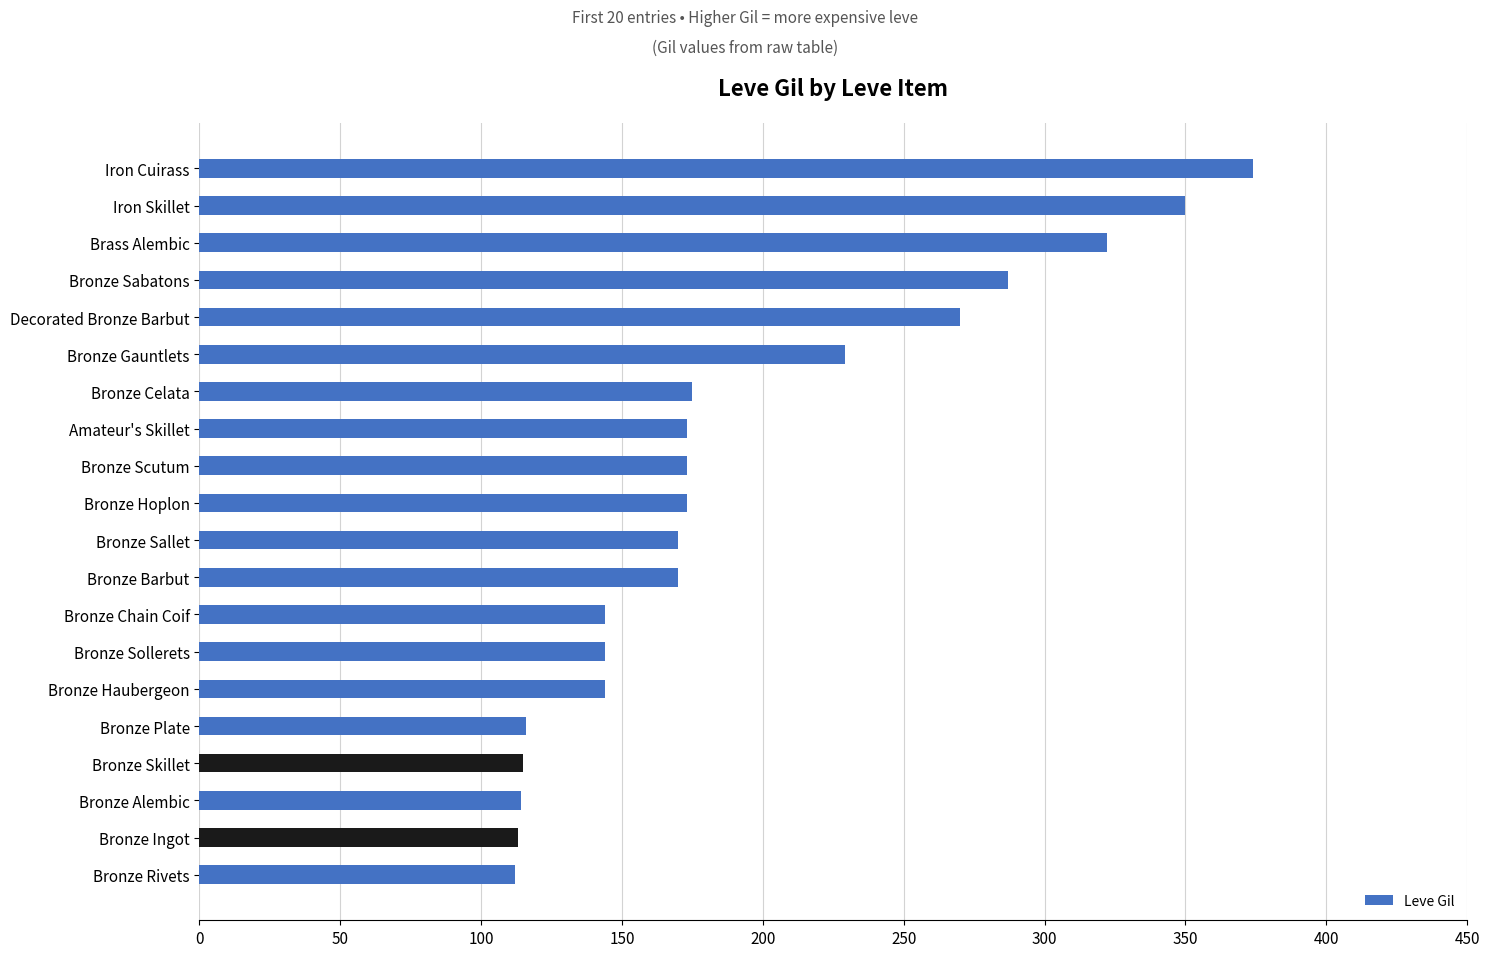

Is it true that the value at Bronze Ingot is 155?

False